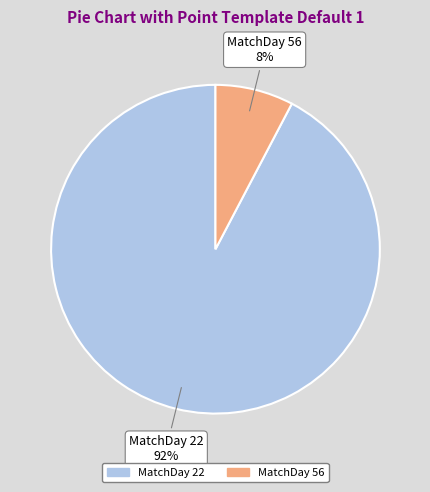

What is the largest slice in the pie chart?

MatchDay 22